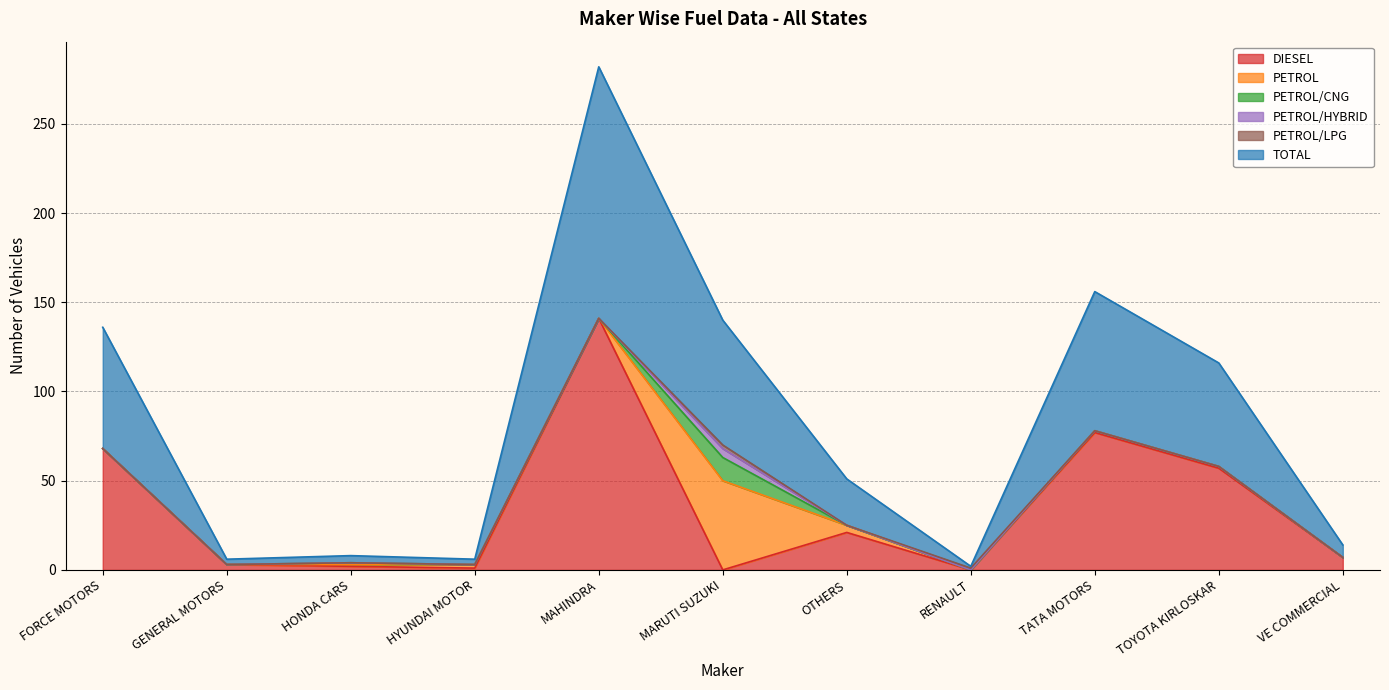

How many series are shown in this chart?

6